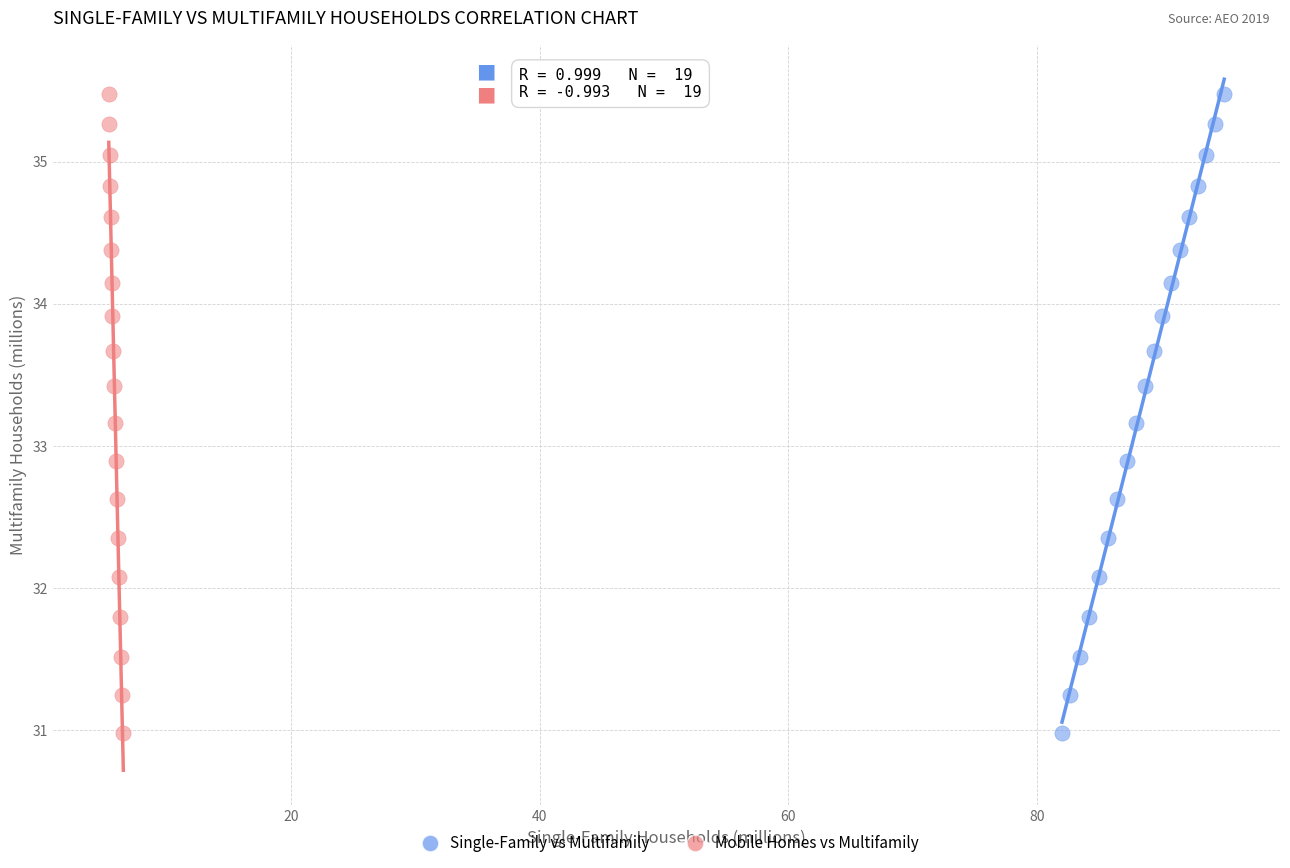

What are all the series names shown in the legend?

Single-Family vs Multifamily, Mobile Homes vs Multifamily